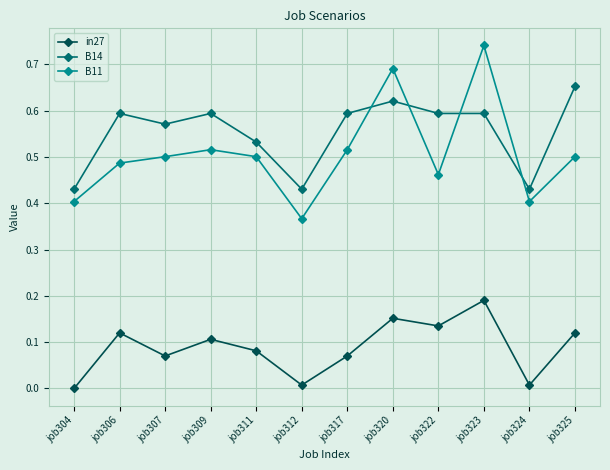

Which series changed the most between job320 and job325?

B11